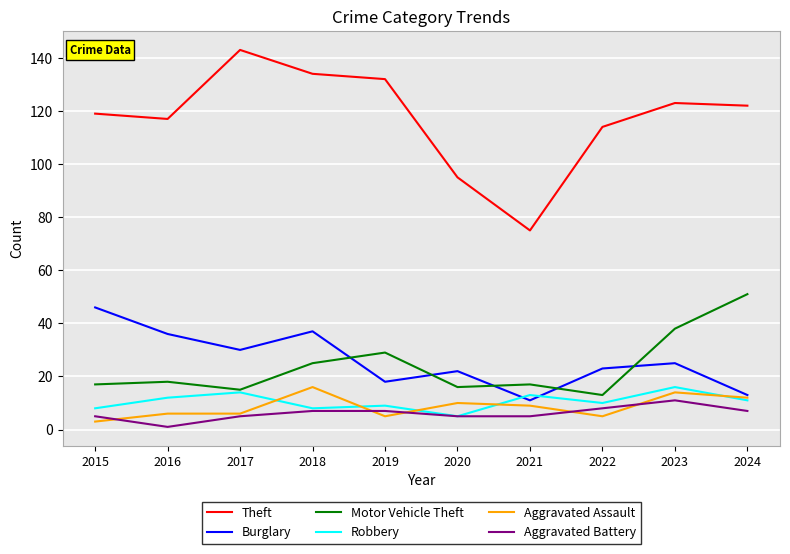

What is the minimum value shown in the chart?

1